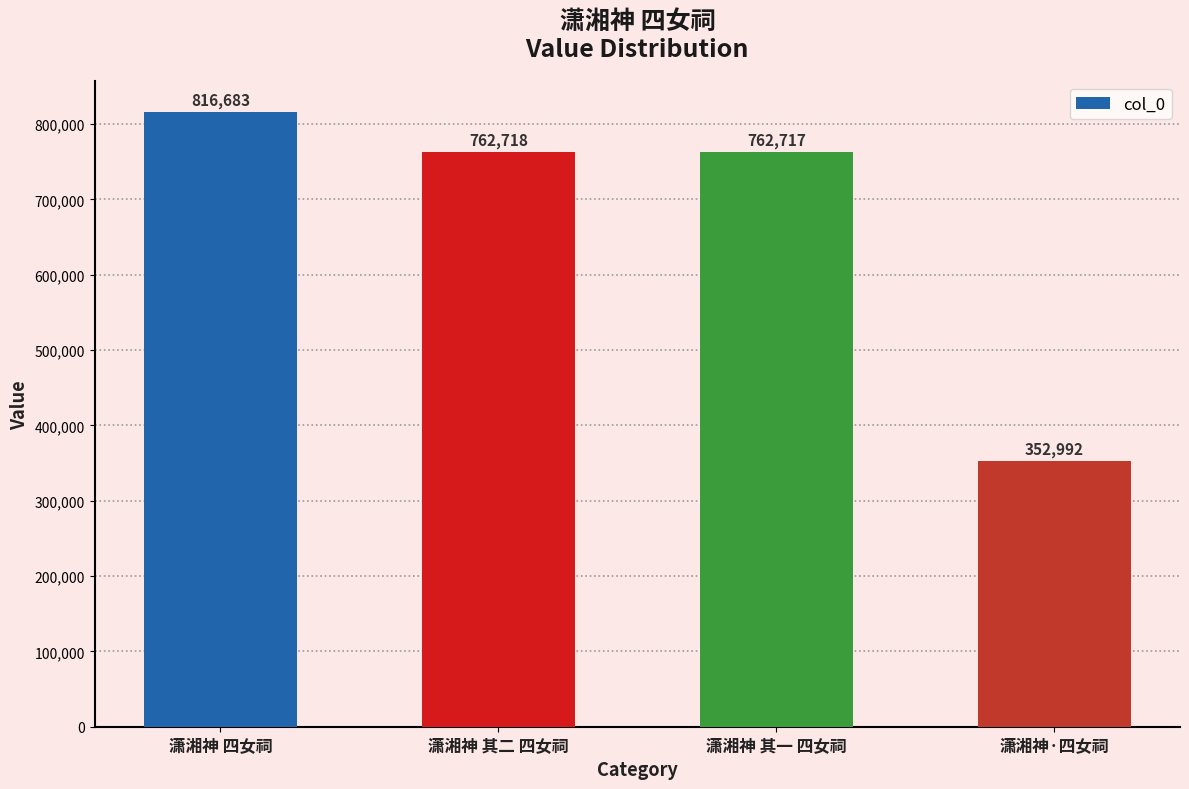

What is the difference between the values at 潇湘神 四女祠 and 潇湘神·四女祠?

463691